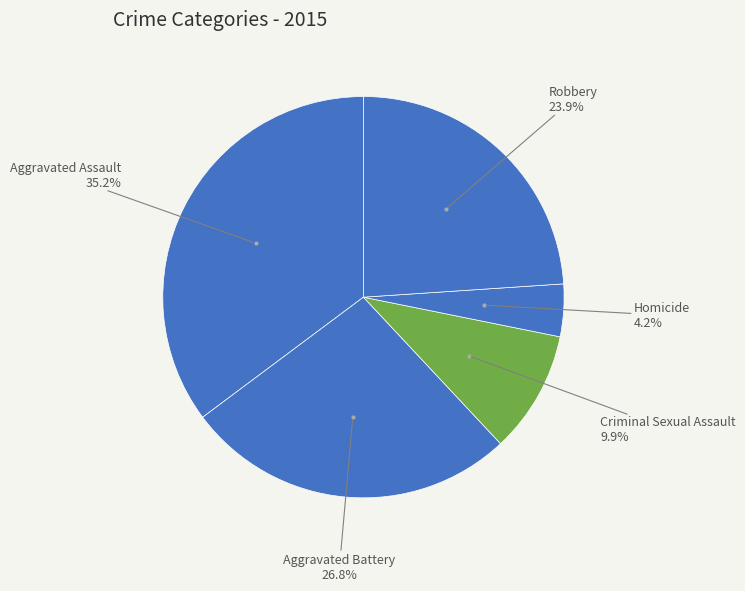

How many segments does this pie chart have?

5